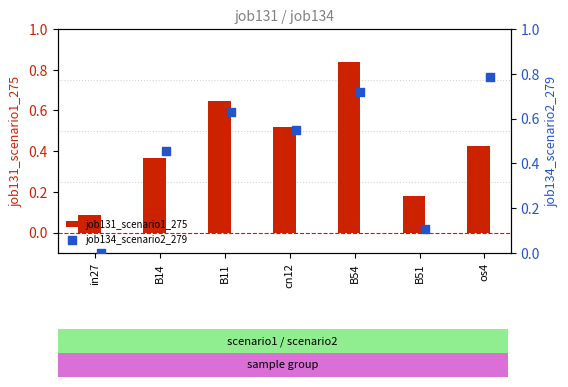

Where is job131_scenario1_275 nearest to the value 0?

in27